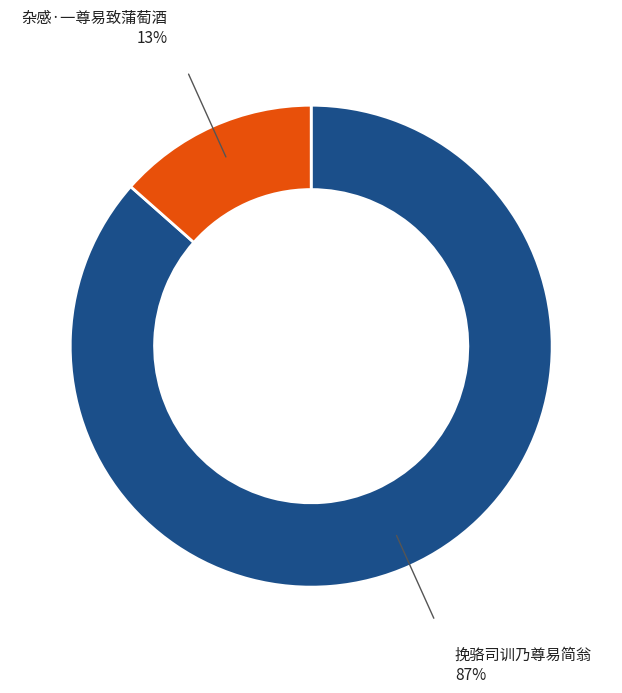

Is there a majority slice in this chart?

Yes